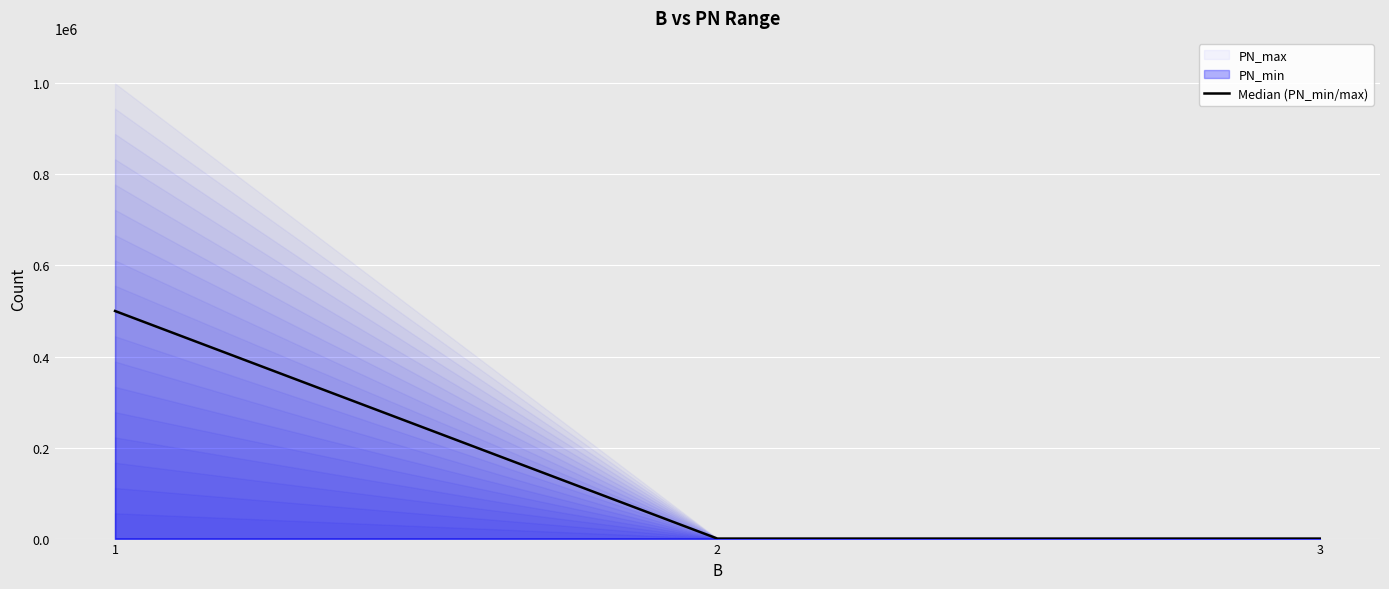

Reading right to left, list all the values displayed in this chart.

3=0	2=0	1=500000